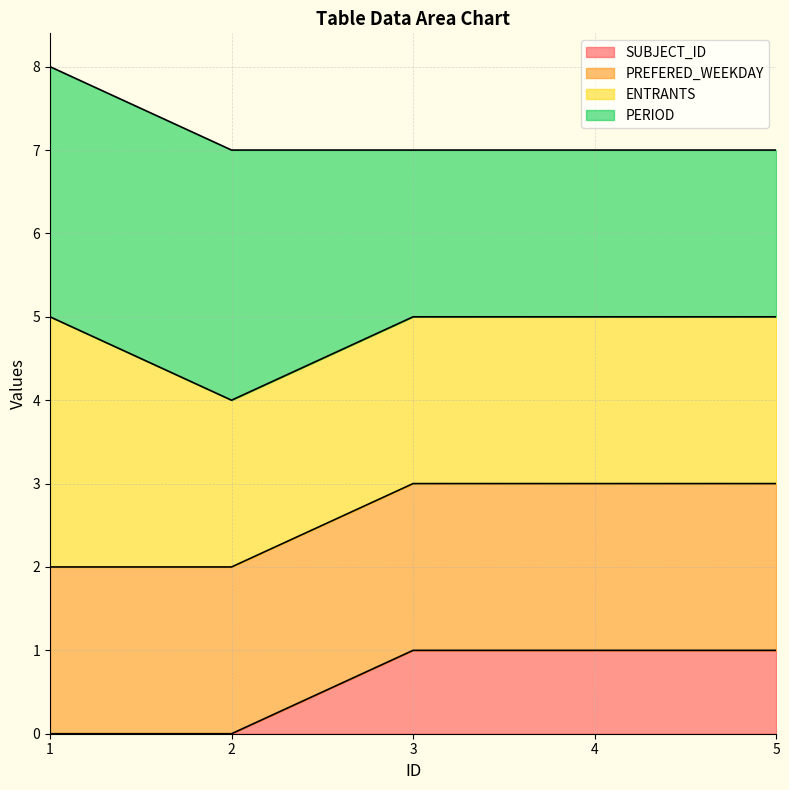

What is the maximum value shown in the chart?

8